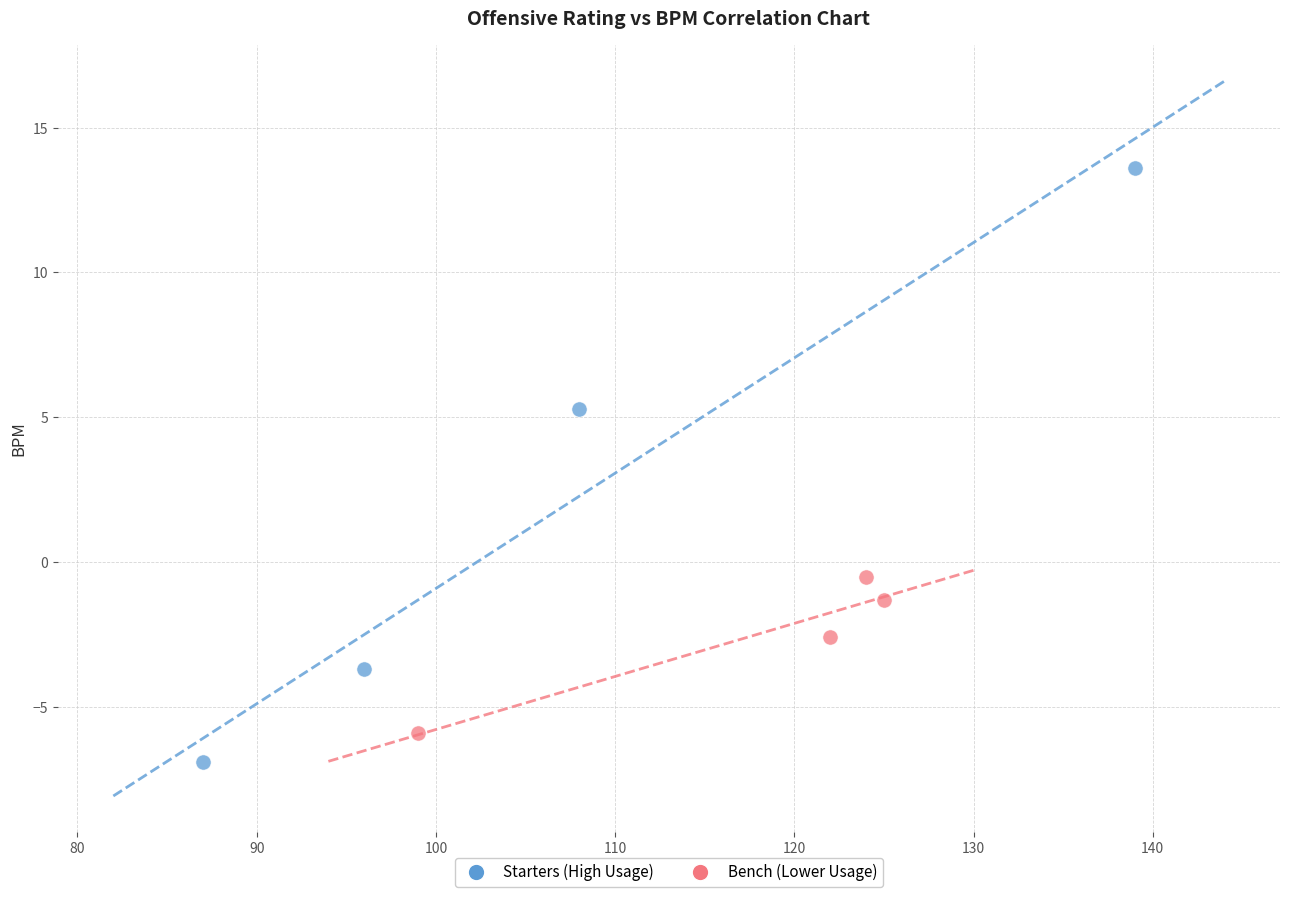

Which series contains the lowest Y value?

Starters (High Usage)